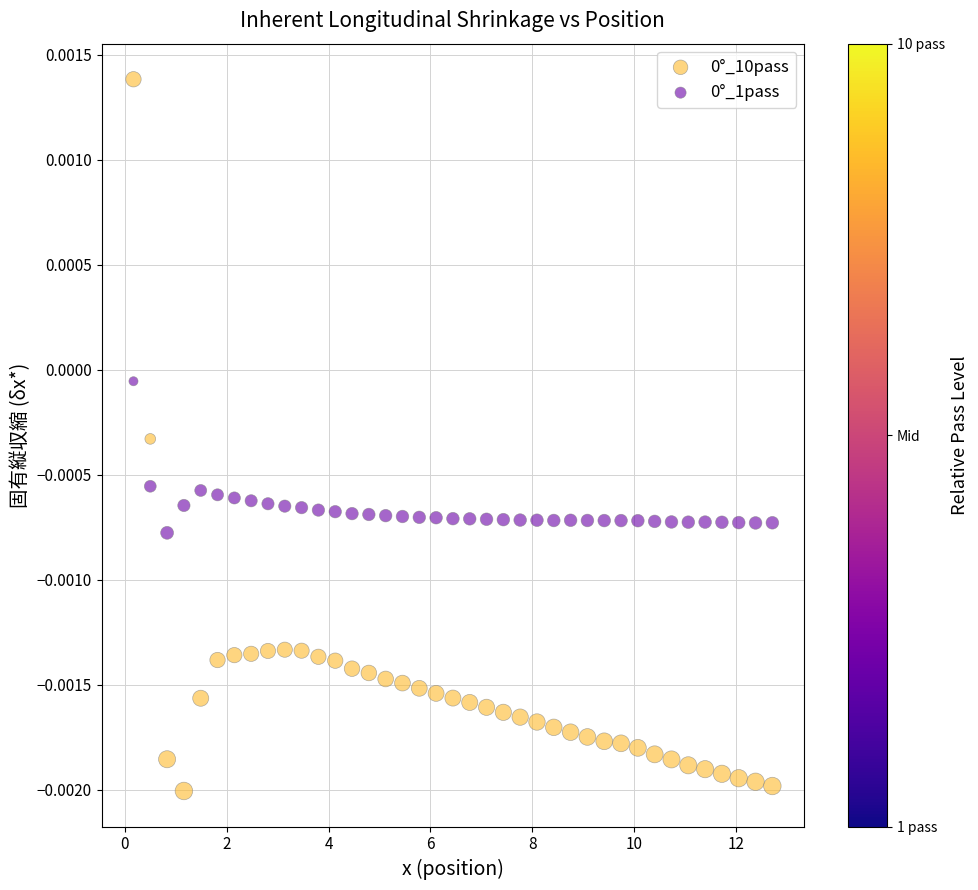

What is the X range (max minus min) for the scatter plot?

12.5